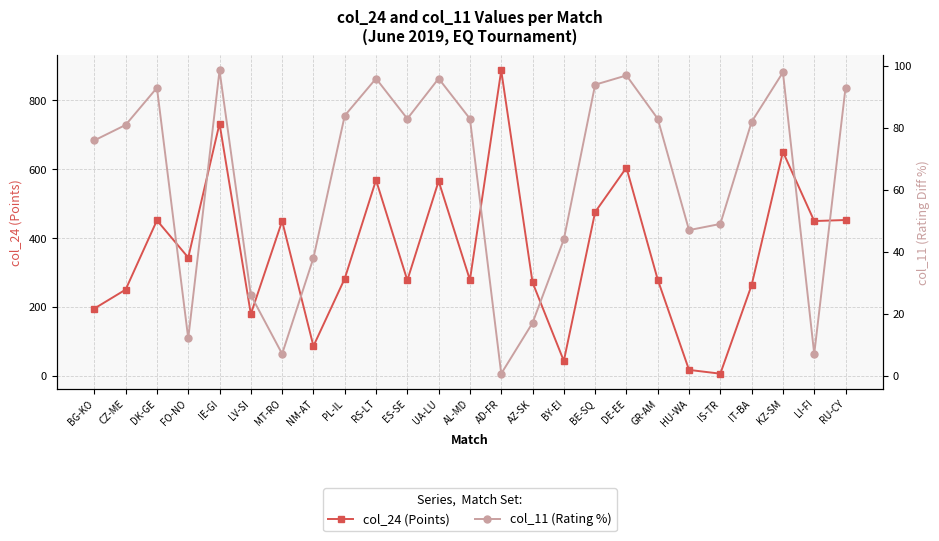

What is the difference between the highest and lowest values at AD-FR?

886.4